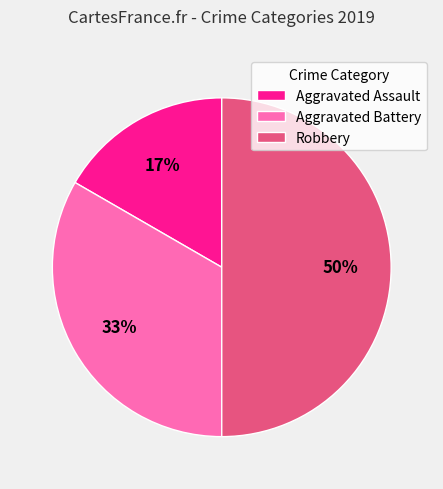

How many segments does this pie chart have?

3